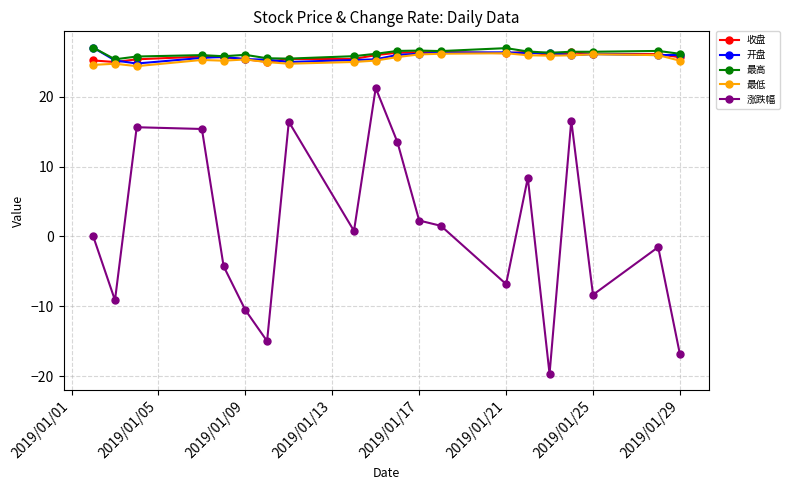

True or false: 最高 has more than 1 points higher than both neighbors.

True